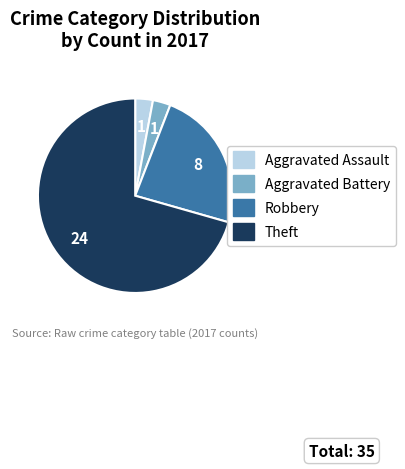

Which slice is the largest?

Theft